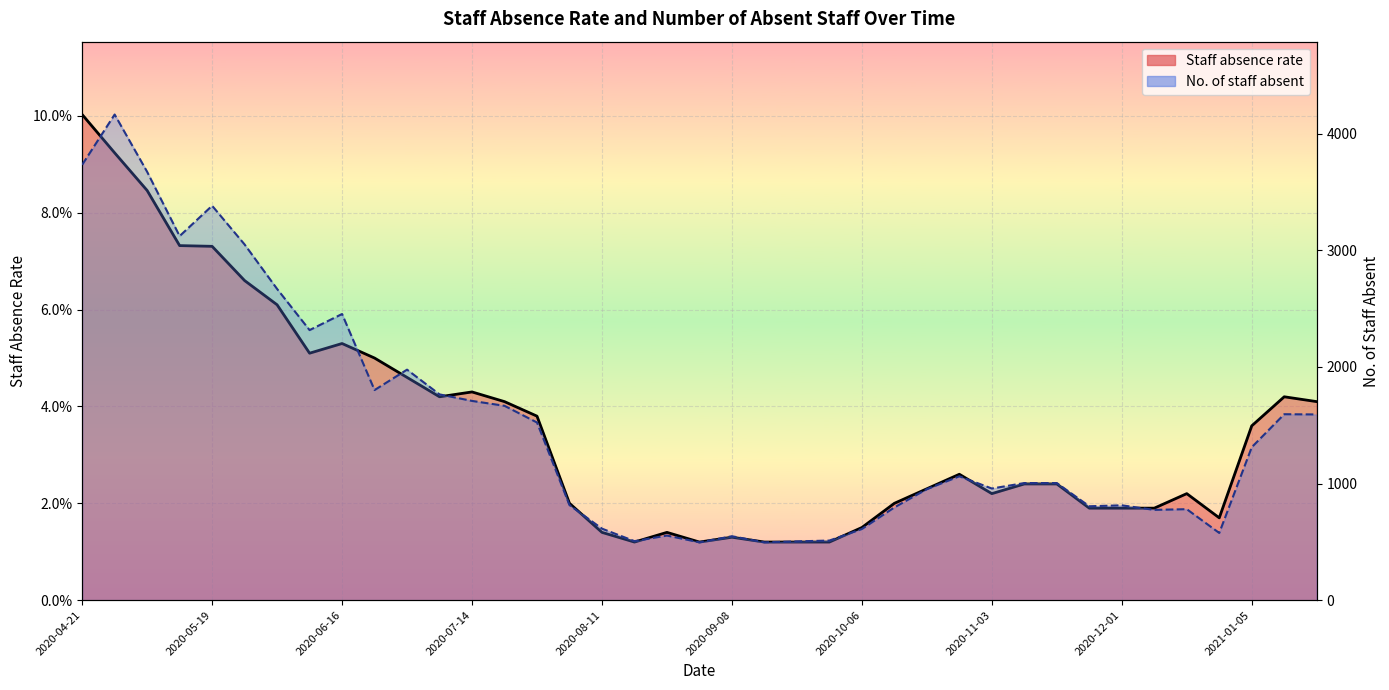

What are all the series names shown in the legend?

Staff absence rate, No. of staff absent